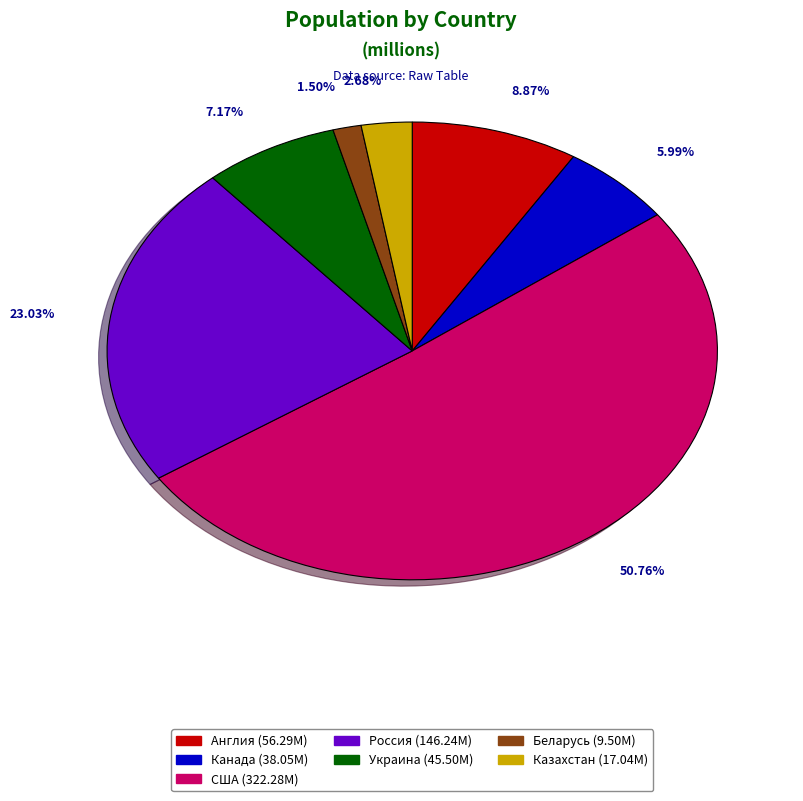

To the nearest percent, what is the difference between the largest and smallest slice percentages?

49%